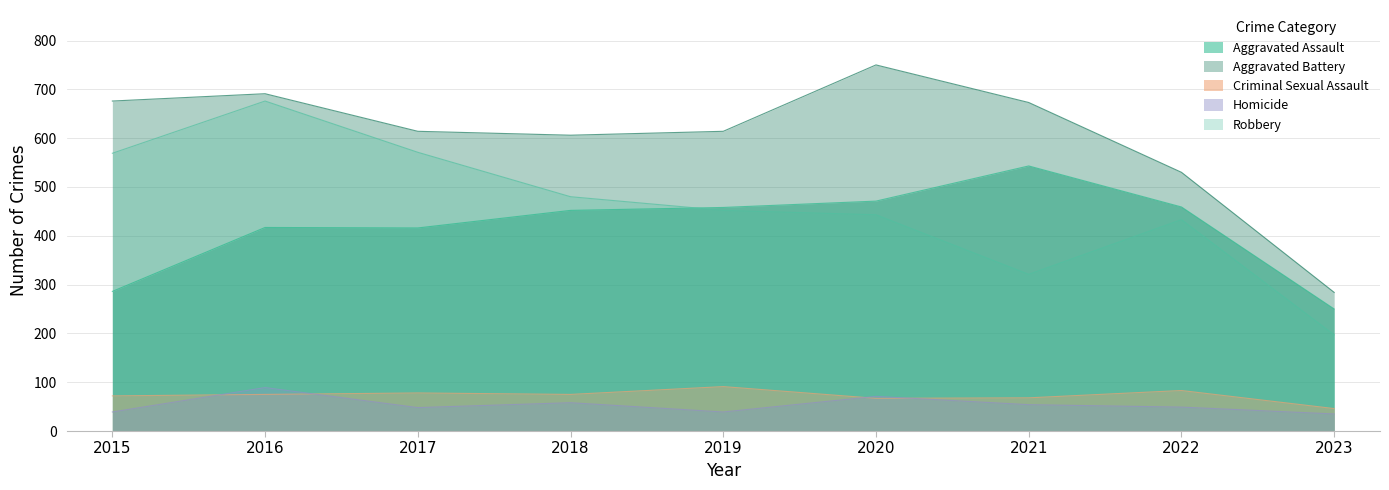

What is the sum of all Criminal Sexual Assault values?

655